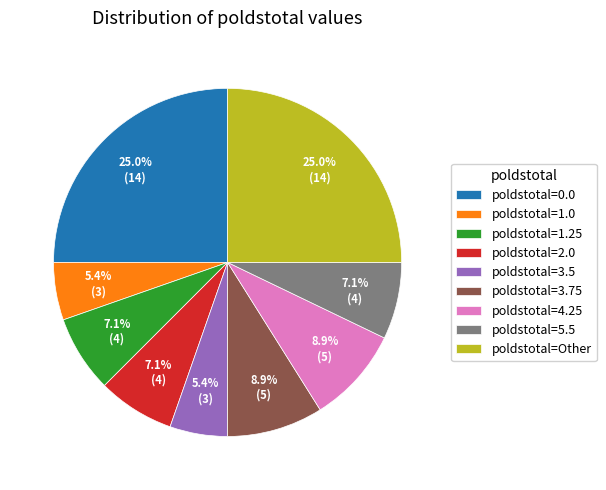

What is the total percentage of poldstotal=3.75 and poldstotal=1.0?

14.3%